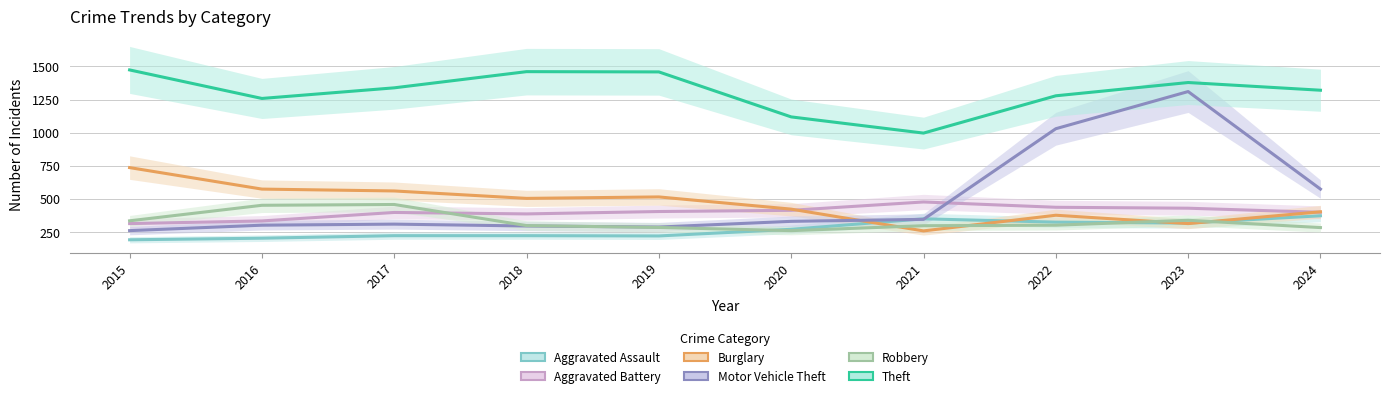

What is the sum of all Burglary values?

4685